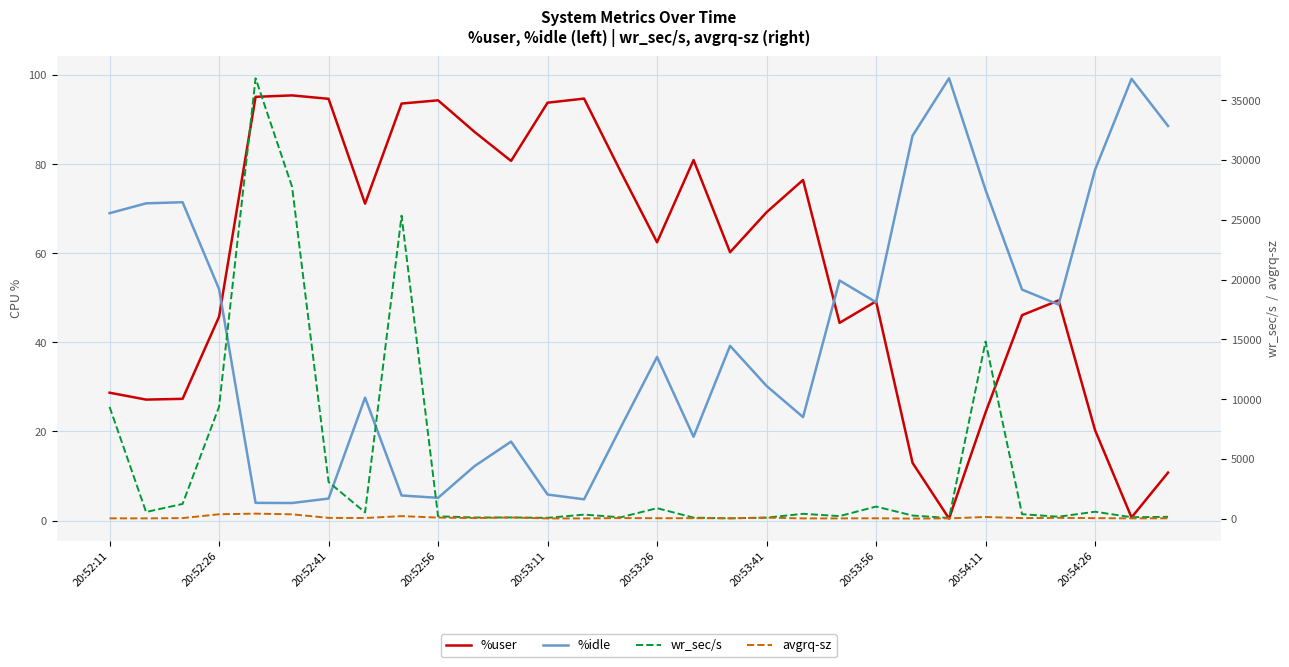

After their last crossing, which series has the higher values: %idle or %user?

%idle